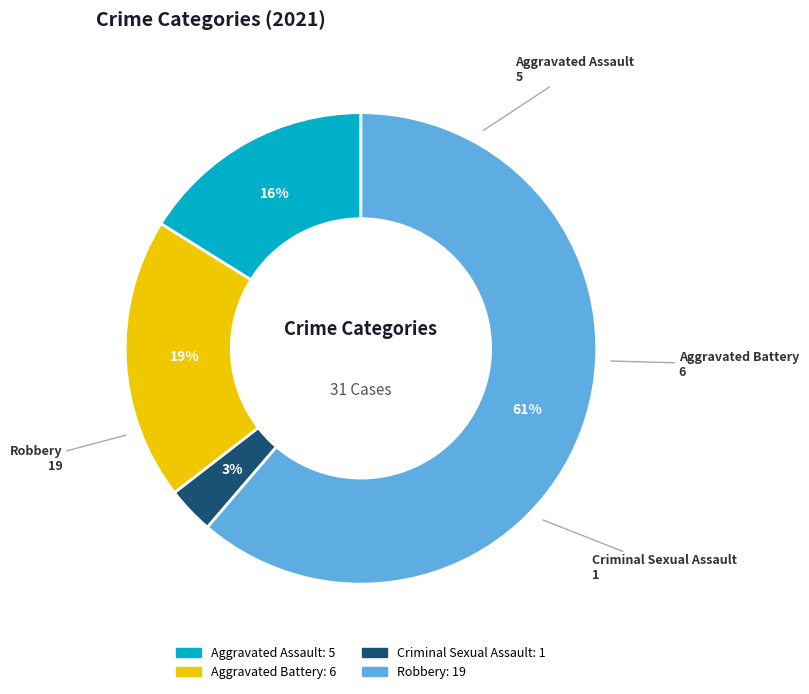

How many slices are in this pie chart?

4